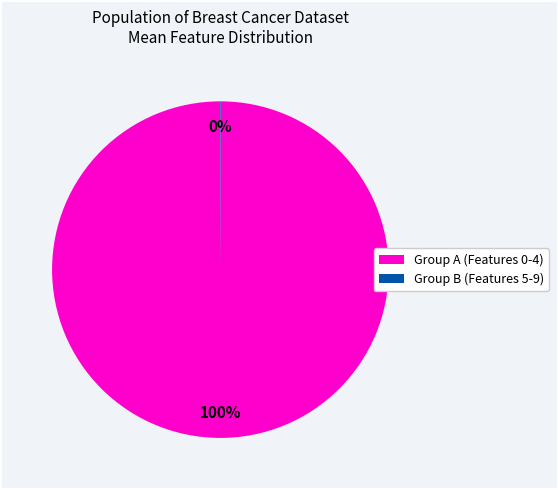

Does Group A (Features 0-4) represent more than half of the total?

Yes